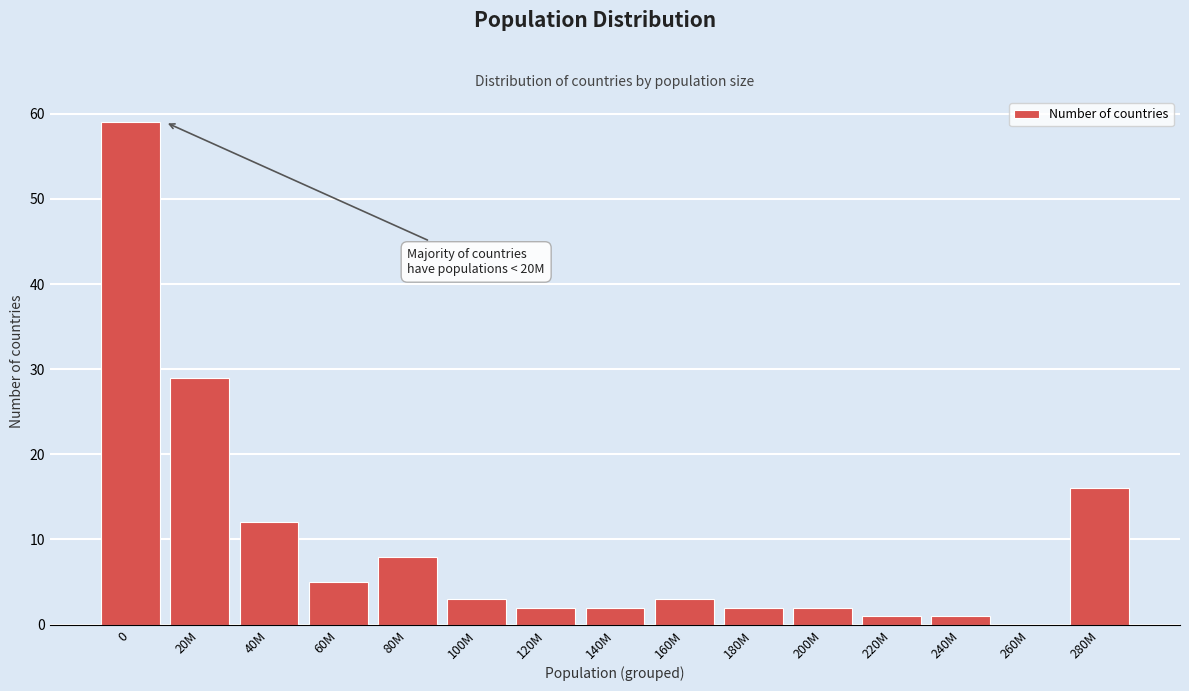

Reading left to right, transcribe all the data shown in this chart.

0=59	20M=29	40M=12	60M=5	80M=8	100M=3	120M=2	140M=2	160M=3	180M=2	200M=2	220M=1	240M=1	260M=0	280M=16